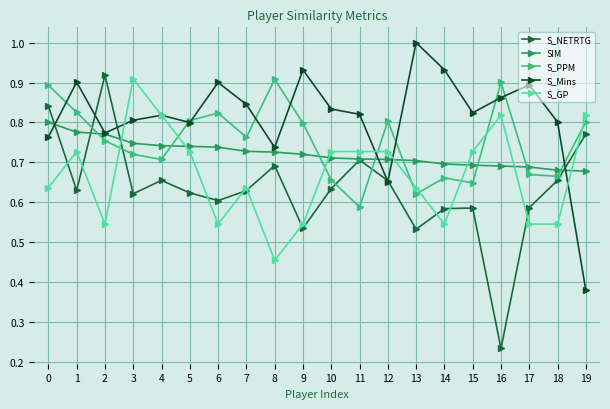

How many times do S_Mins and S_NETRTG cross each other?

6